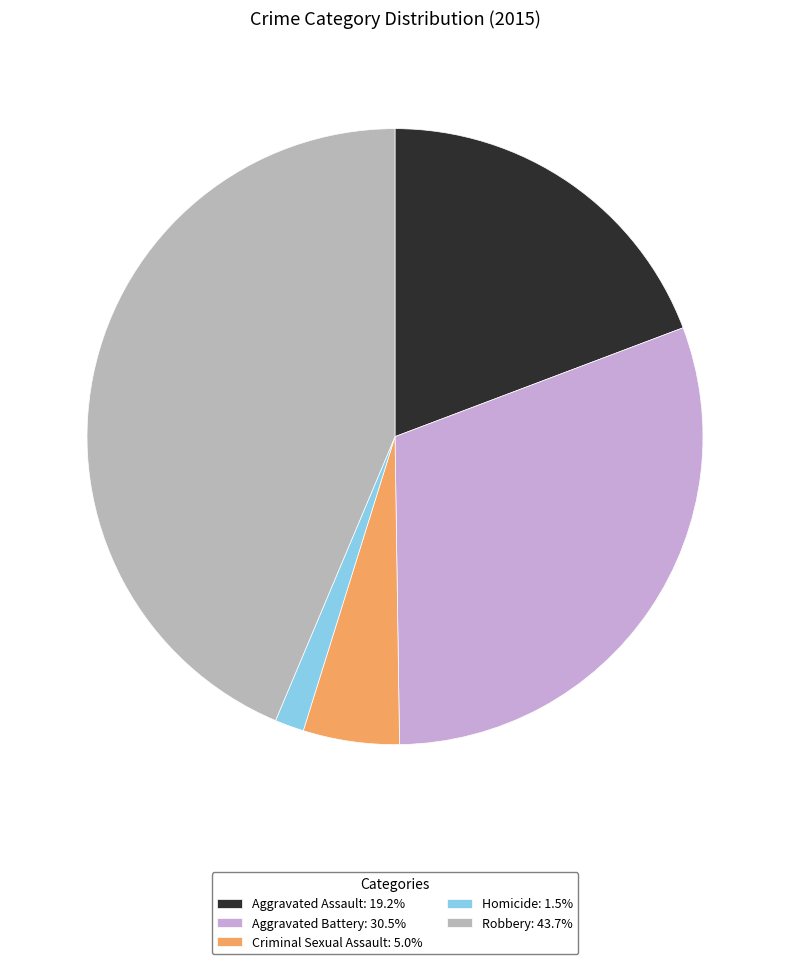

Count the number of slices in the pie.

5